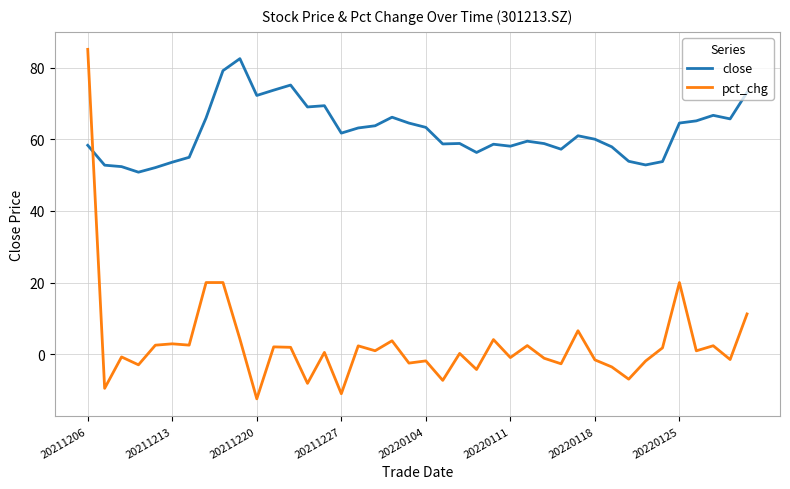

After their last crossing, which series has the higher values: close or pct_chg?

close